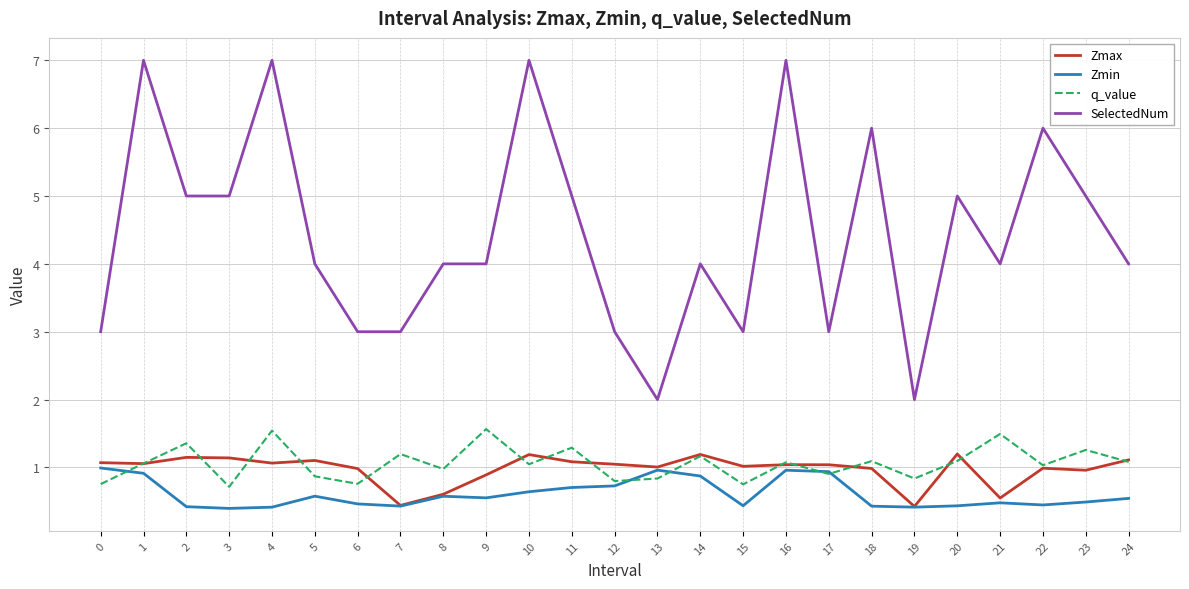

What are all the series names shown in the legend?

Zmax, Zmin, q_value, SelectedNum